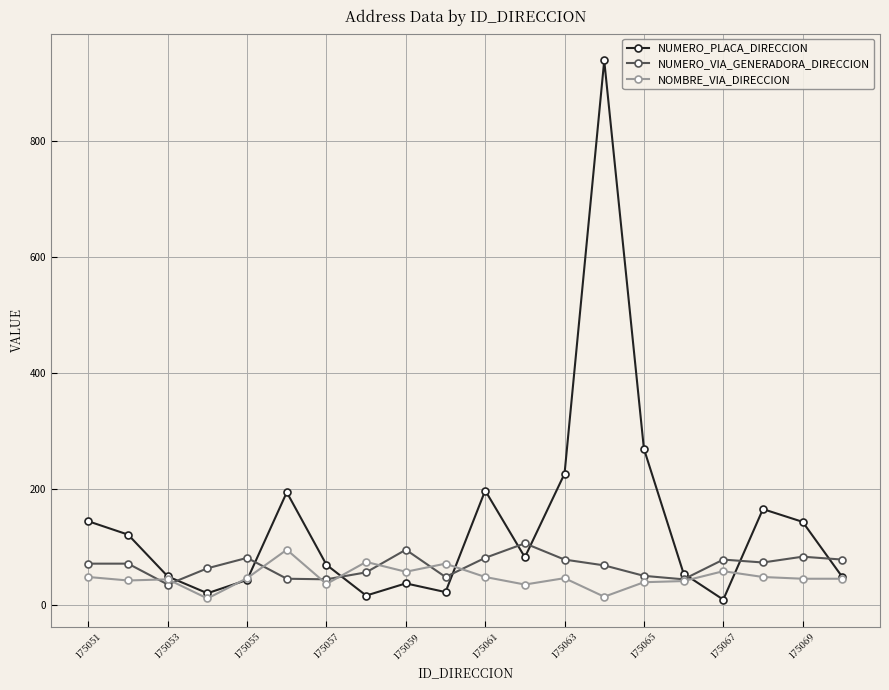

Which series has the largest total across all categories?

NUMERO_PLACA_DIRECCION